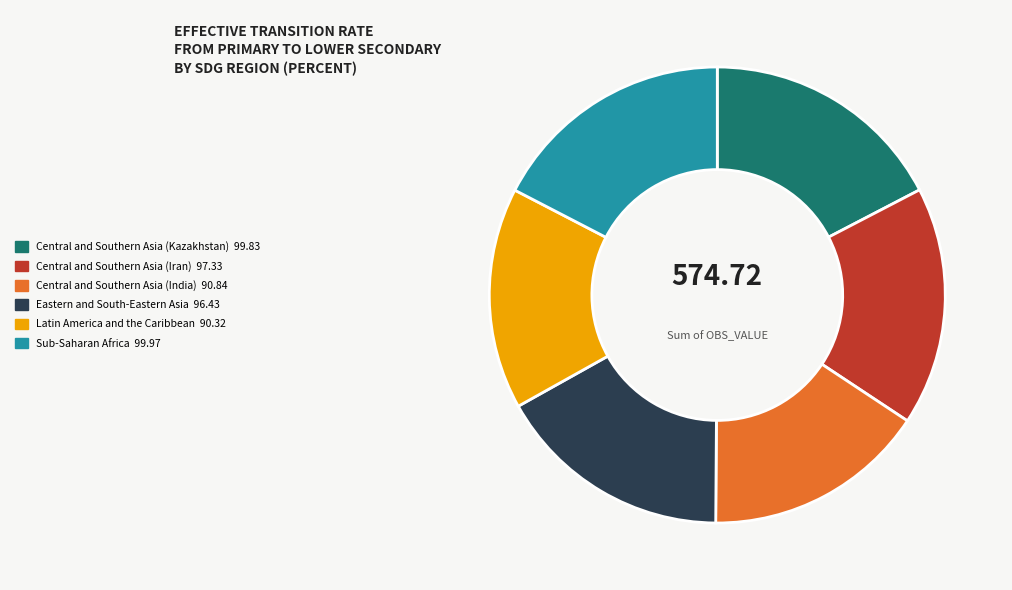

Does Latin America and the Caribbean 90.32 represent more than half of the total?

No